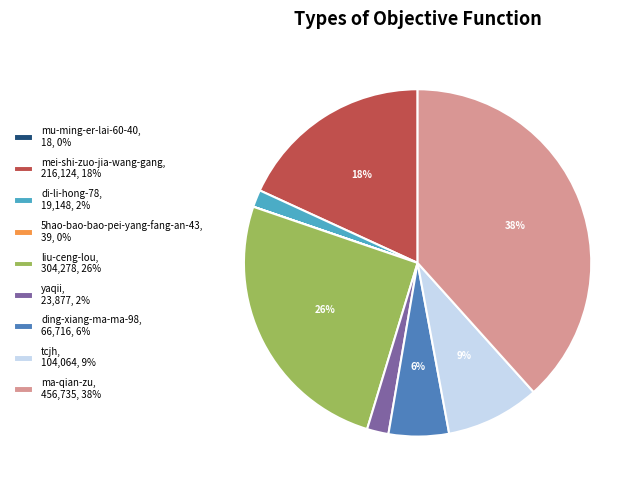

What is the largest slice in the pie chart?

ma-qian-zu